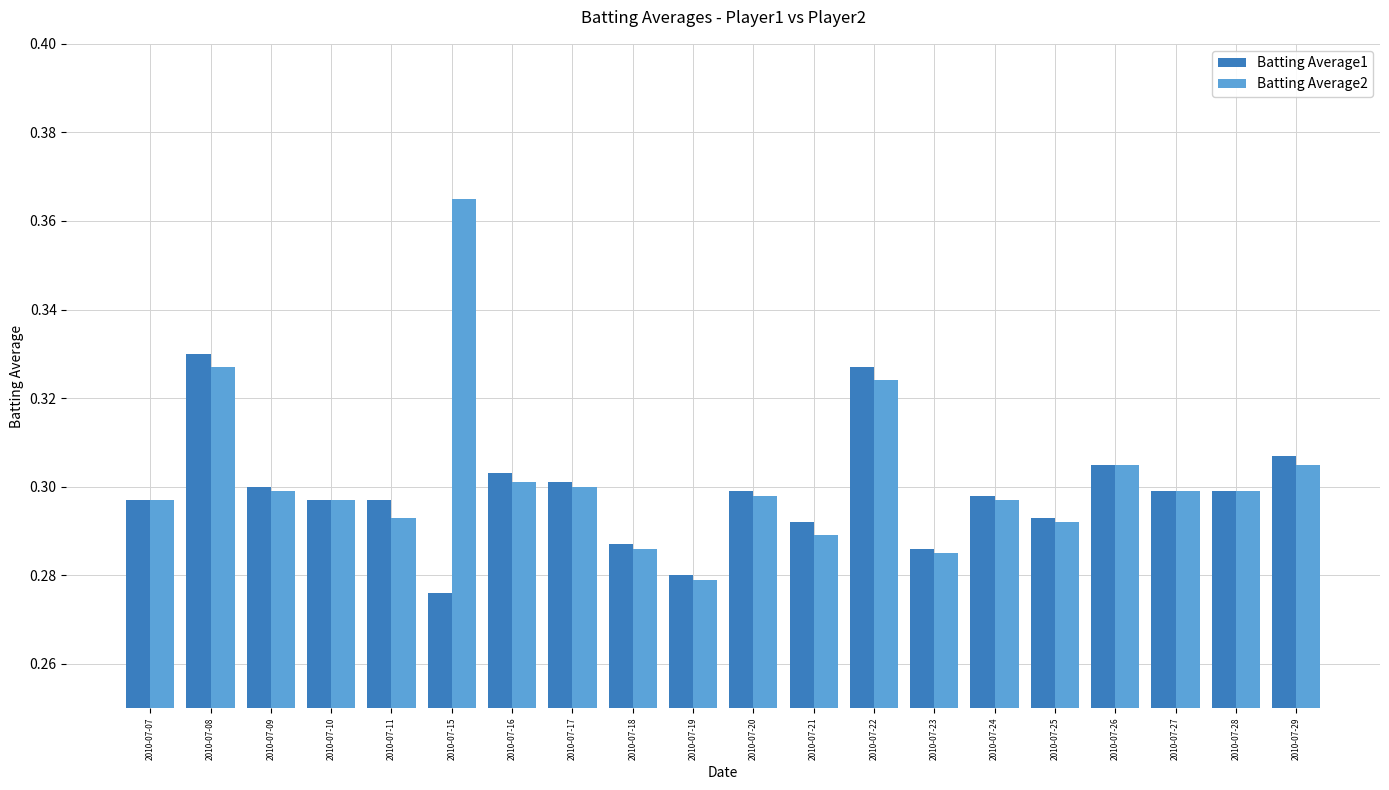

The Batting Average2 series shows 0.5 at 2010-07-25. True or false?

False